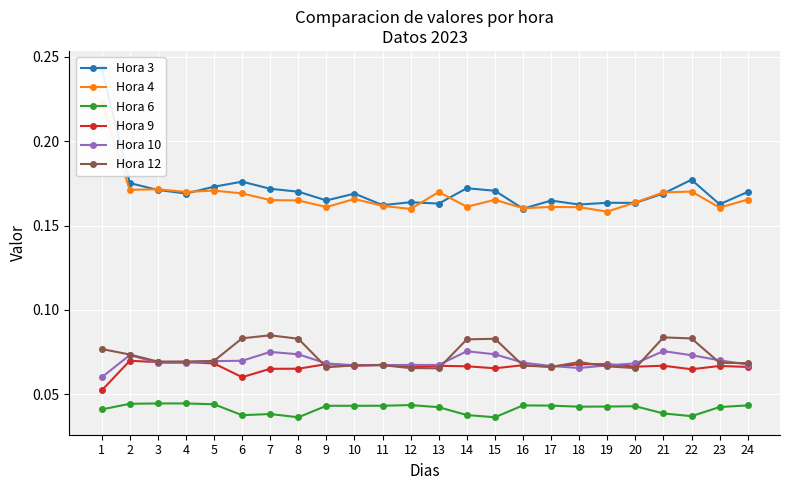

Where is the first local maximum for Hora 10?

2